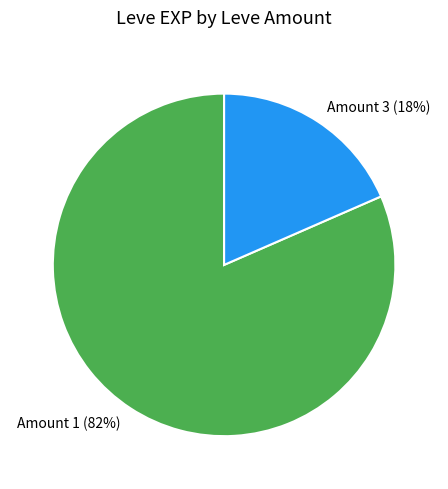

Combined, do Amount 3 and Amount 1 account for over 50%?

Yes